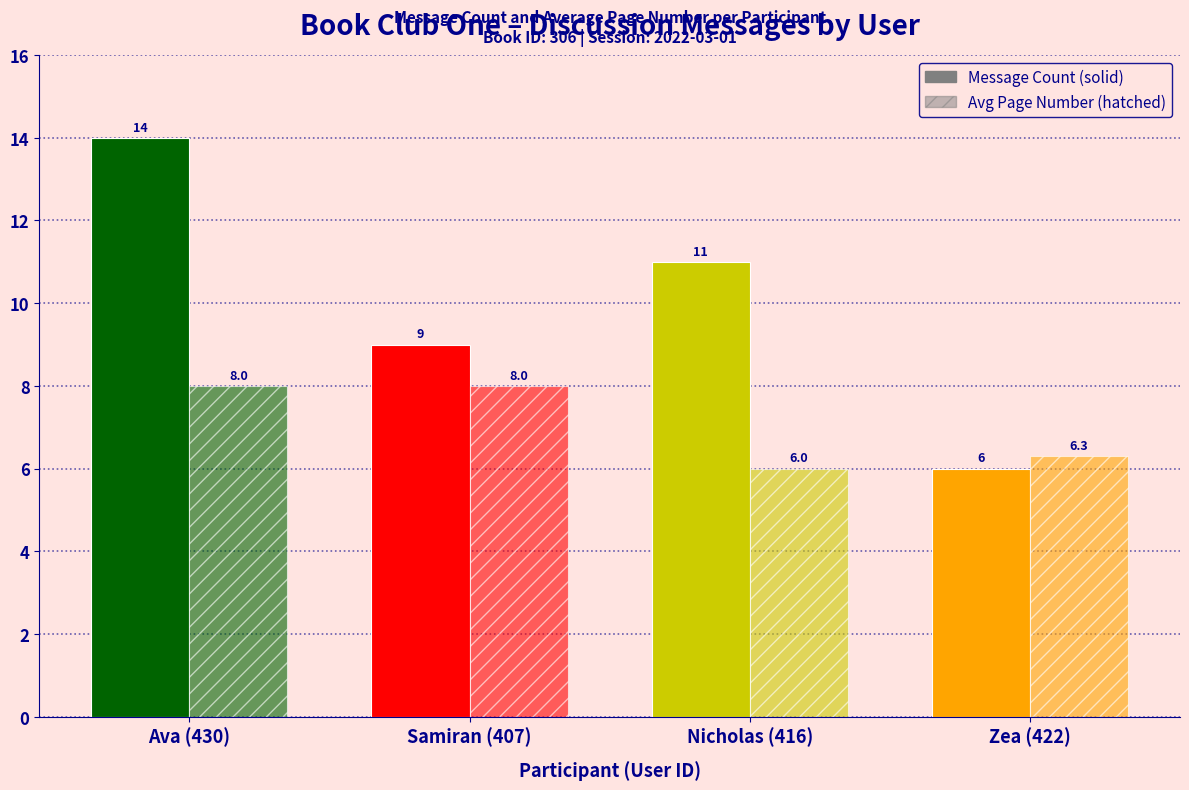

Reading right to left, transcribe all the data shown in this chart.

Message Count: 6.0	11.0	9.0	14.0
Avg Page Number: 6.3	6.0	8.0	8.0